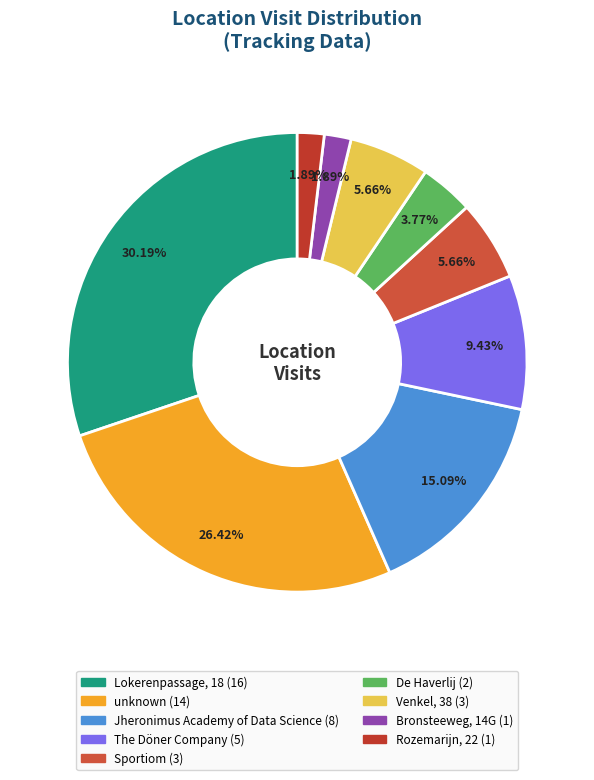

Approximately how many times larger is the value at Venkel, 38 compared to Jheronimus Academy of Data Science?

0.4